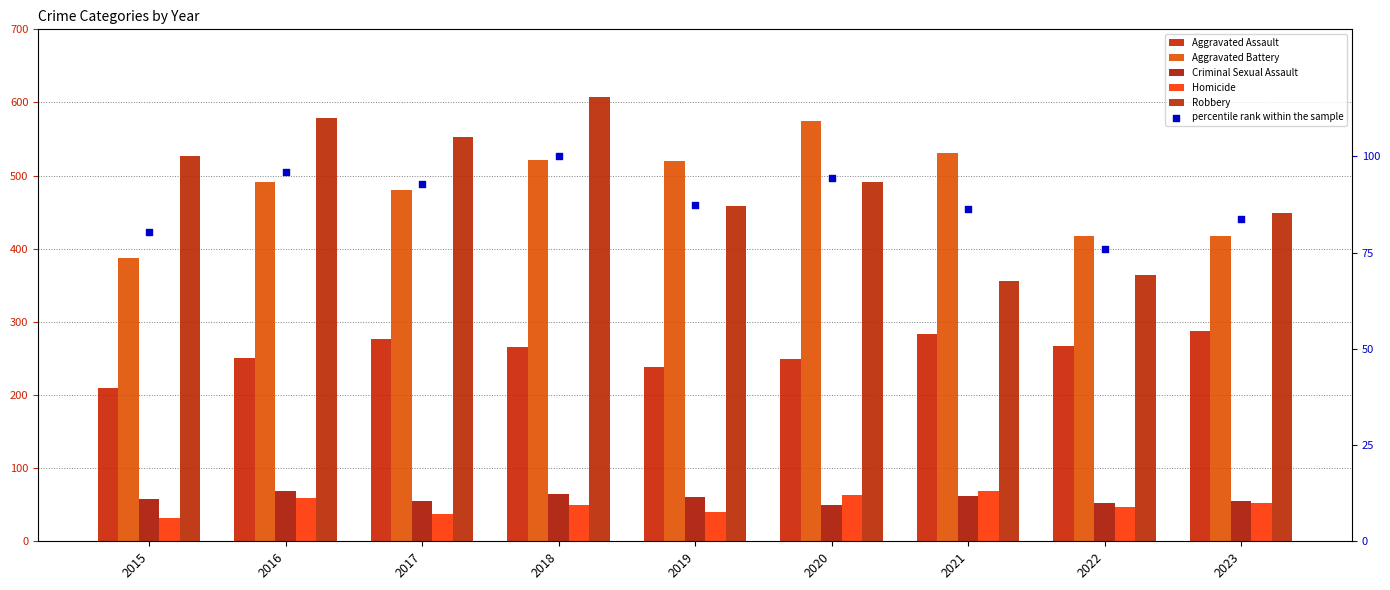

What is the total value across all series at 2019?

1404.3